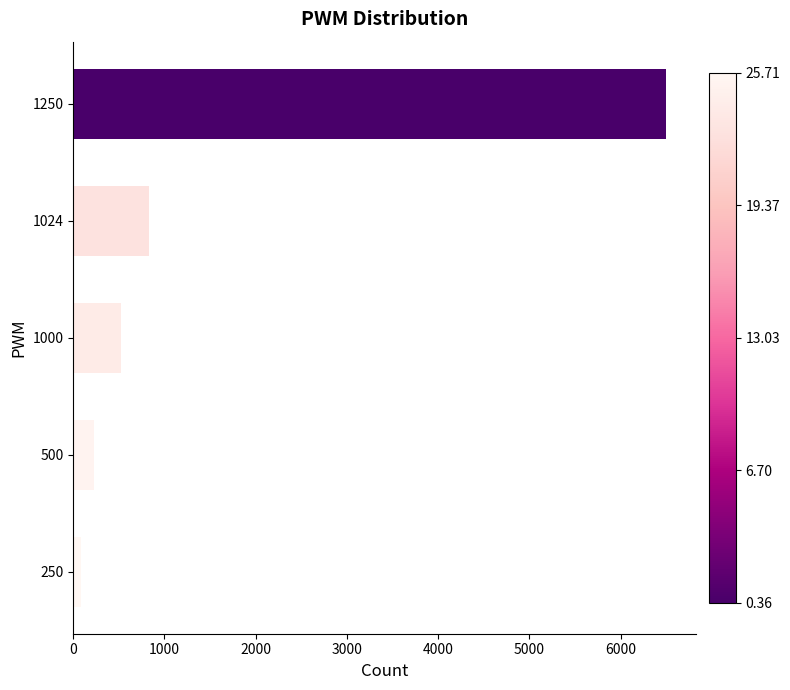

What is the average value?

1633